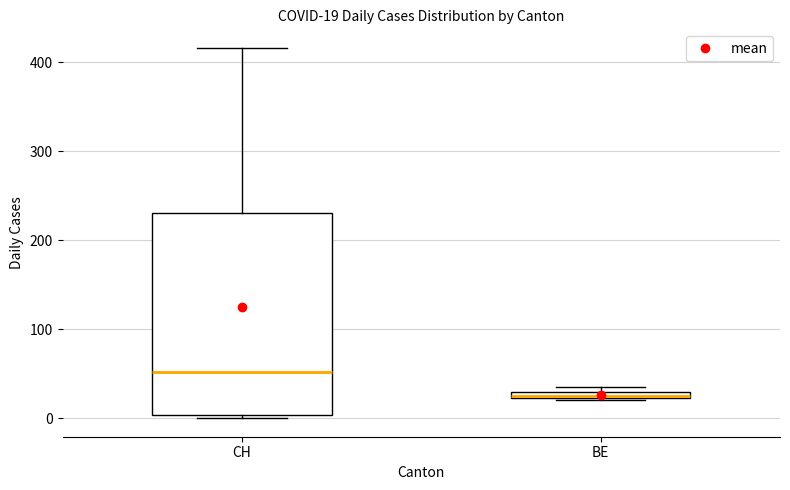

Comparing the boxes themselves (not the whiskers), which one is the tallest?

CH